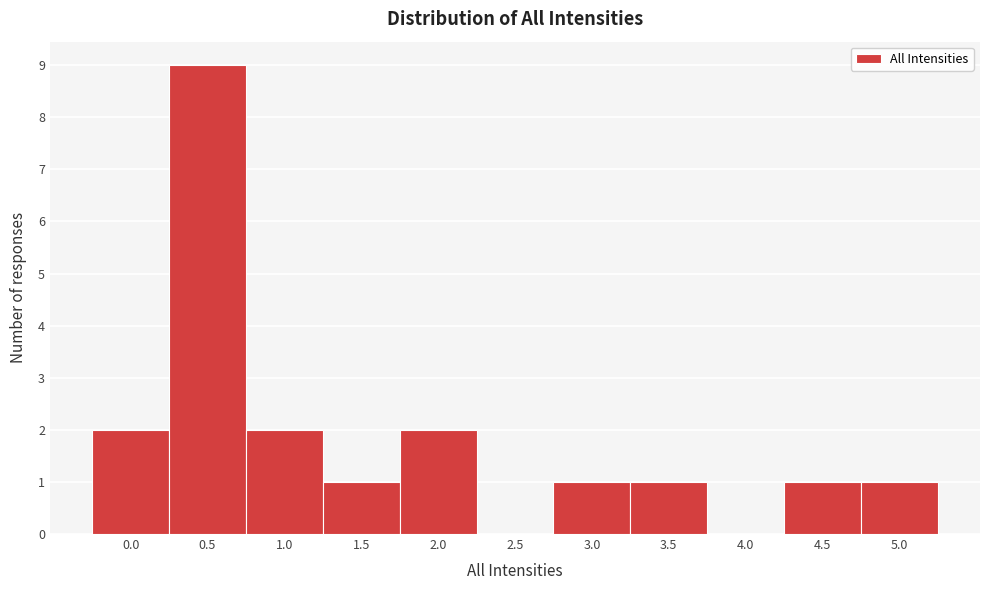

Reading left to right, transcribe all the data shown in this chart.

0.0=2	0.5=9	1.0=2	1.5=1	2.0=2	2.5=0	3.0=1	3.5=1	4.0=0	4.5=1	5.0=1